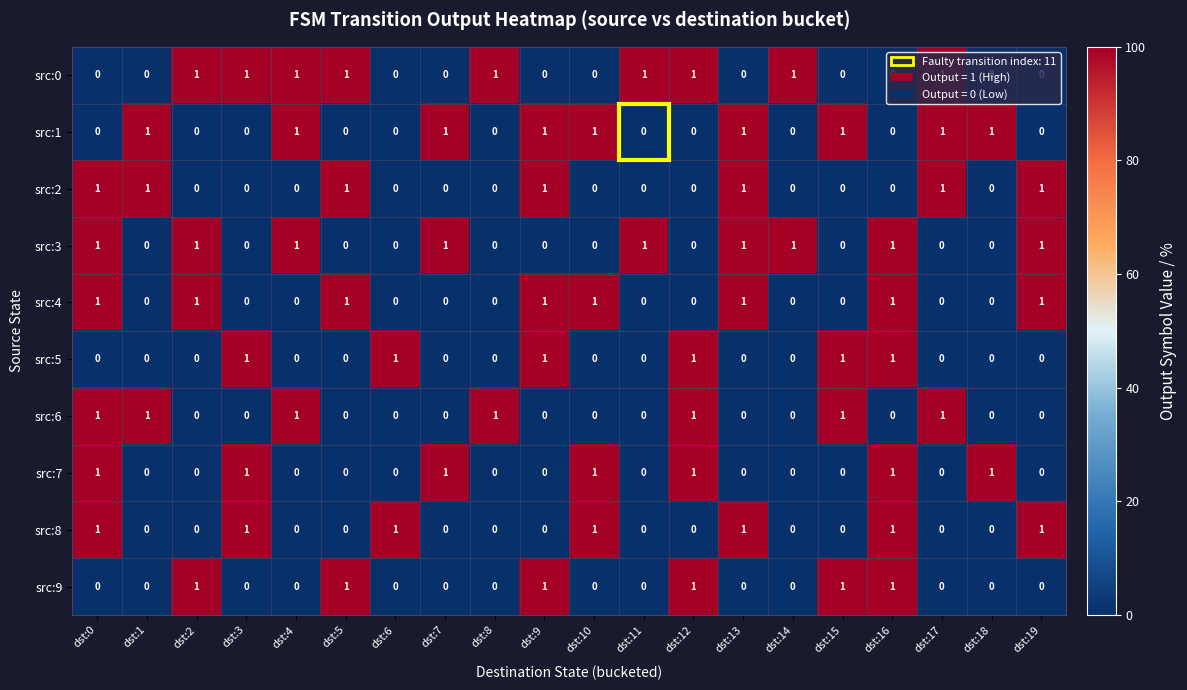

What is the sum of all src:9 values?

6